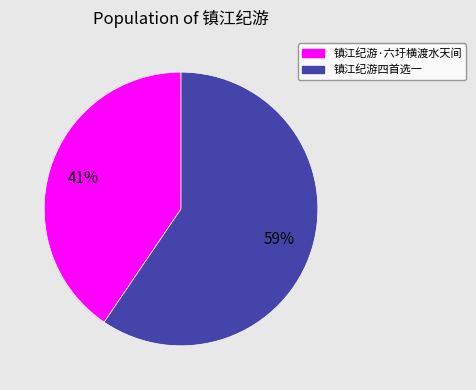

Is there any slice that represents more than half of the pie?

Yes